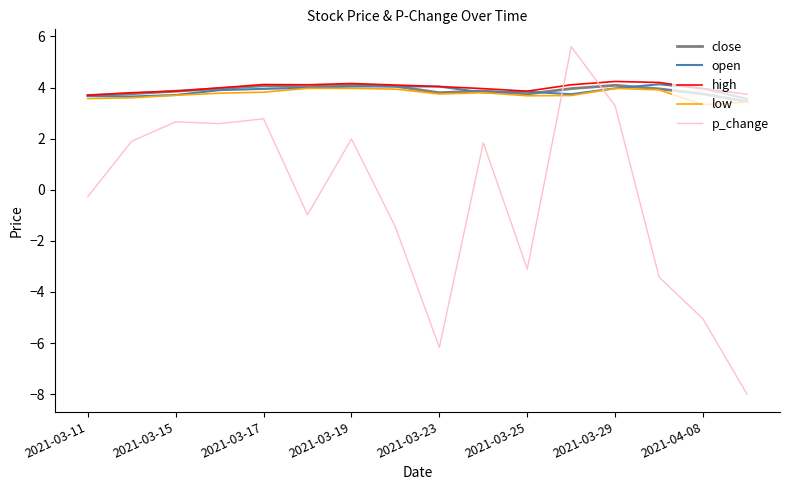

Which series has the largest range (max minus min)?

p_change